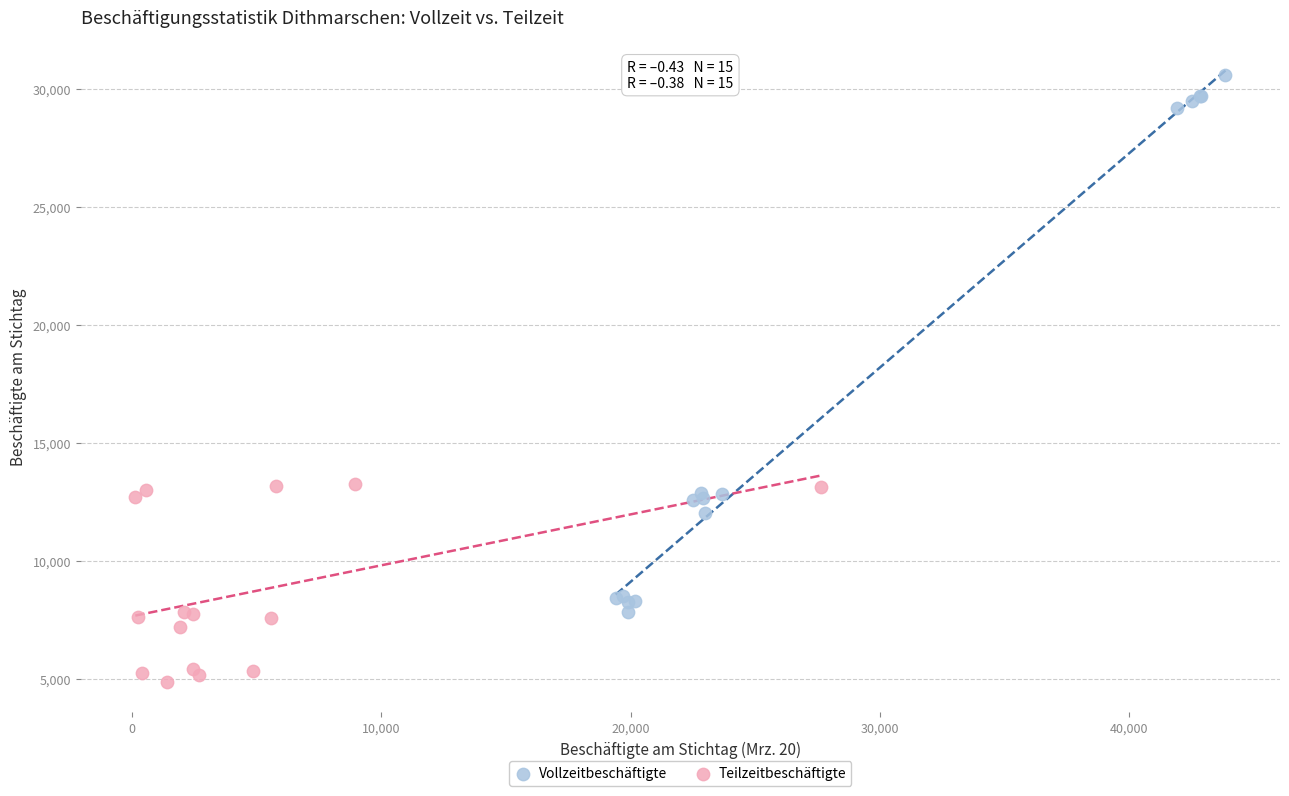

Which series contains the highest Y value?

Vollzeitbeschäftigte